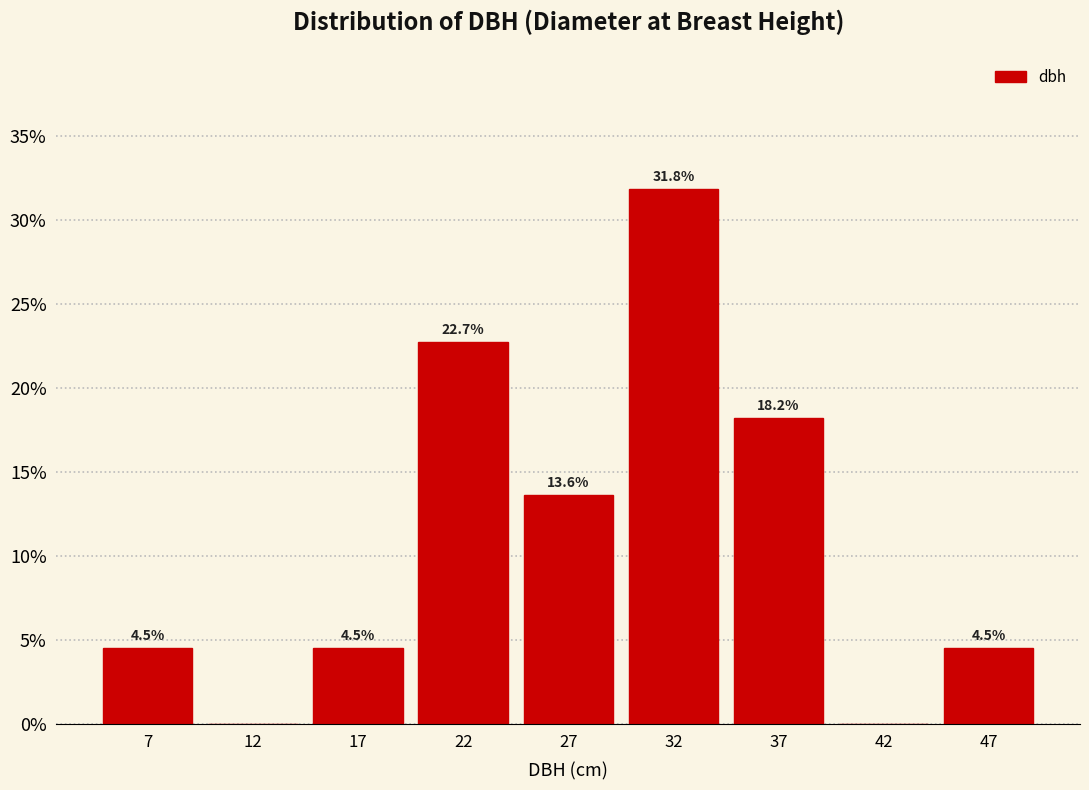

Reading right to left, list all the values displayed in this chart.

47=4.5	42=0.0	37=18.2	32=31.8	27=13.6	22=22.7	17=4.5	12=0.0	7=4.5